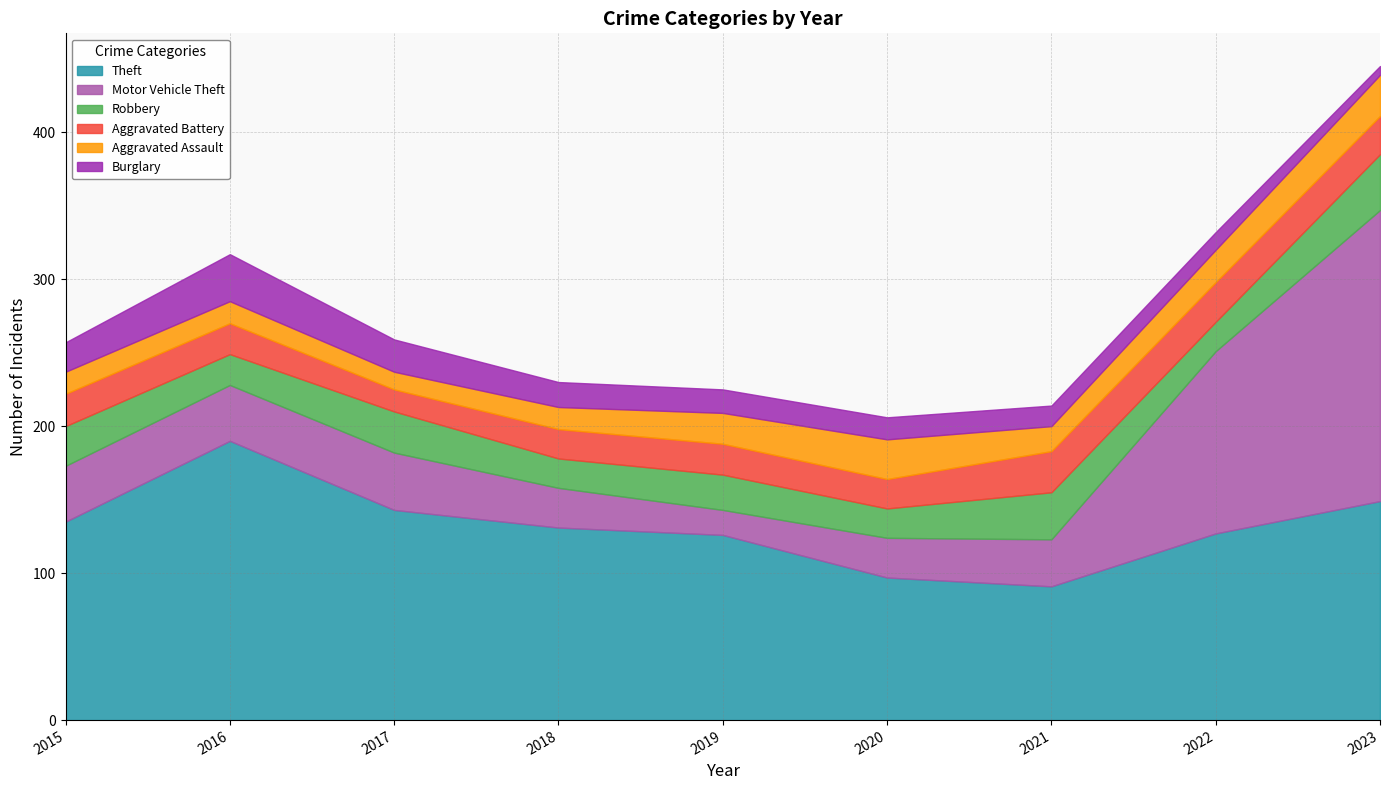

What is the average value of the Motor Vehicle Theft series?

60